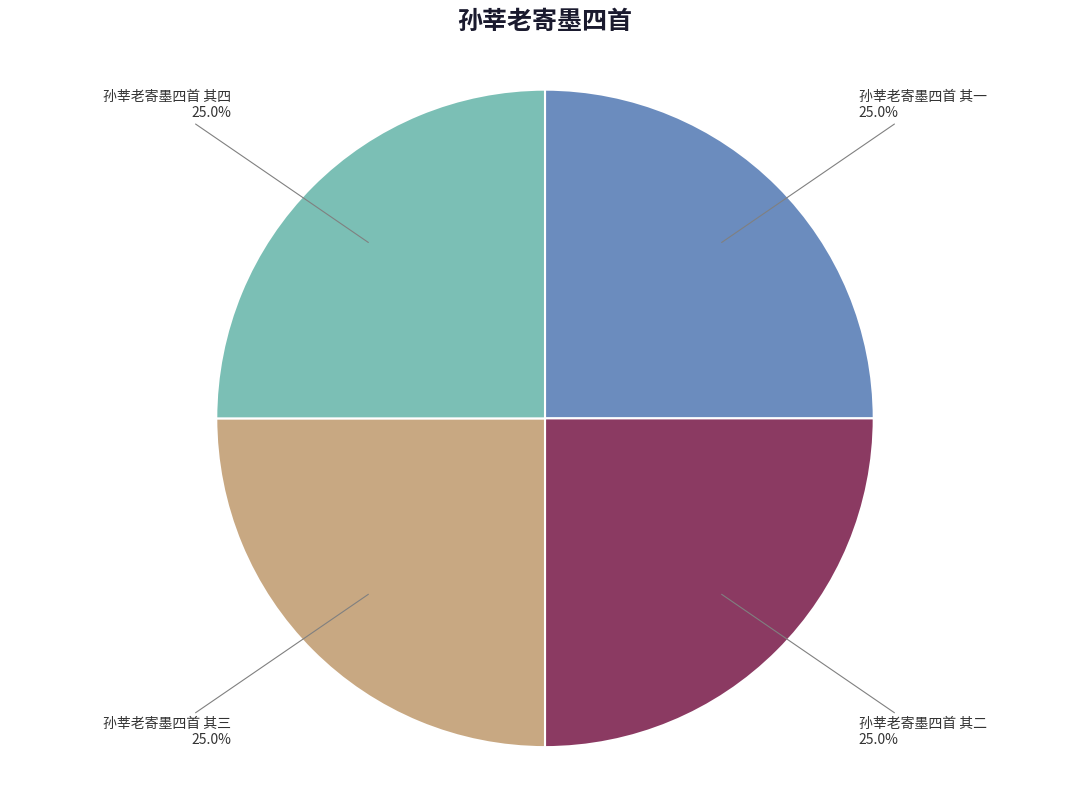

What portion of the pie excludes 孙莘老寄墨四首 其二?

75.0%